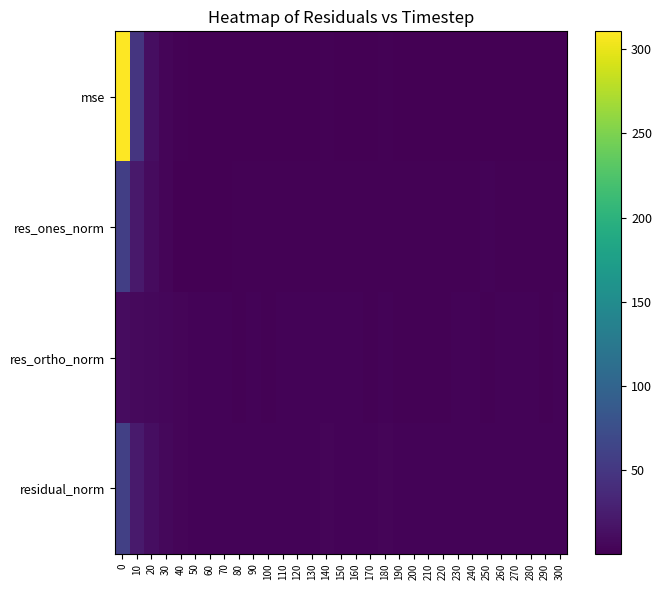

Which series changed the most between 0 and 190?

mse